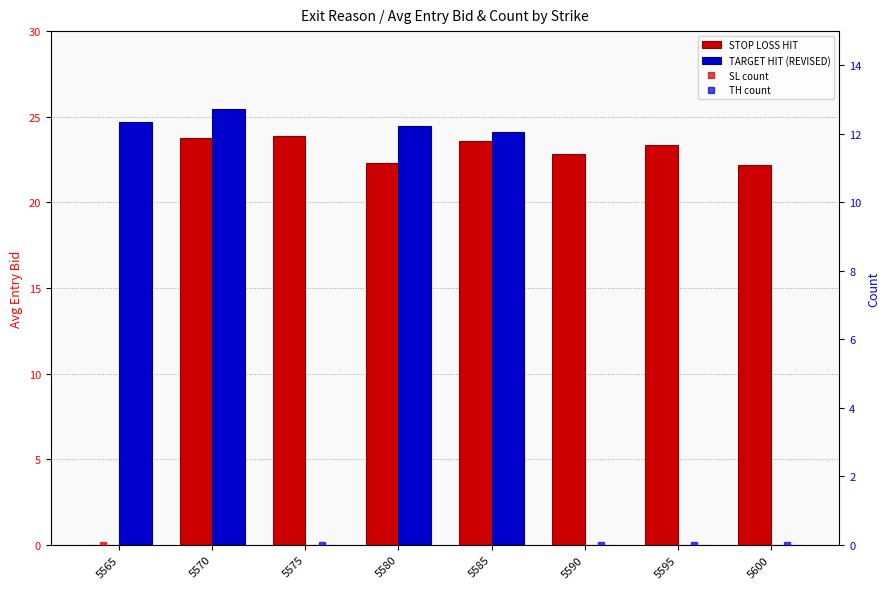

What is the approximate value of TARGET HIT (REVISED) at 5580?

24.4